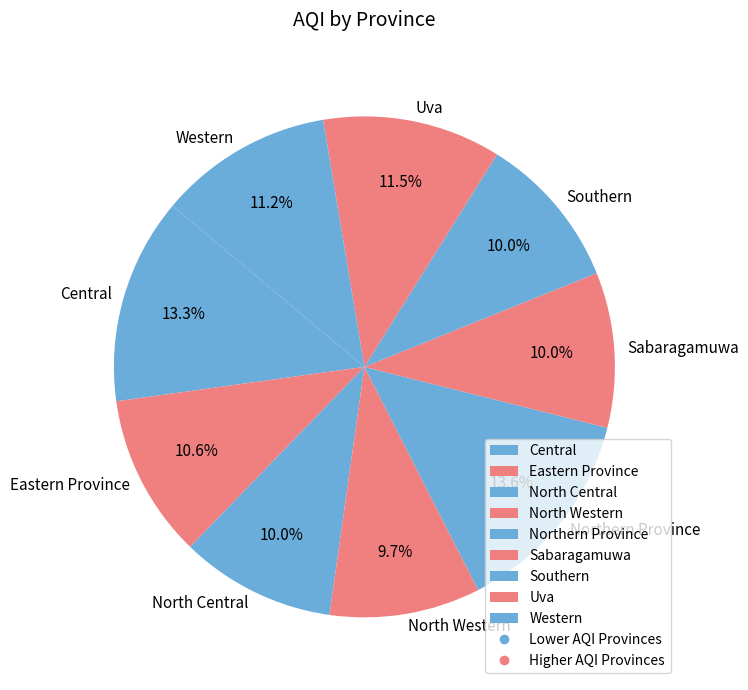

Between Eastern Province and North Central, which is larger?

Eastern Province